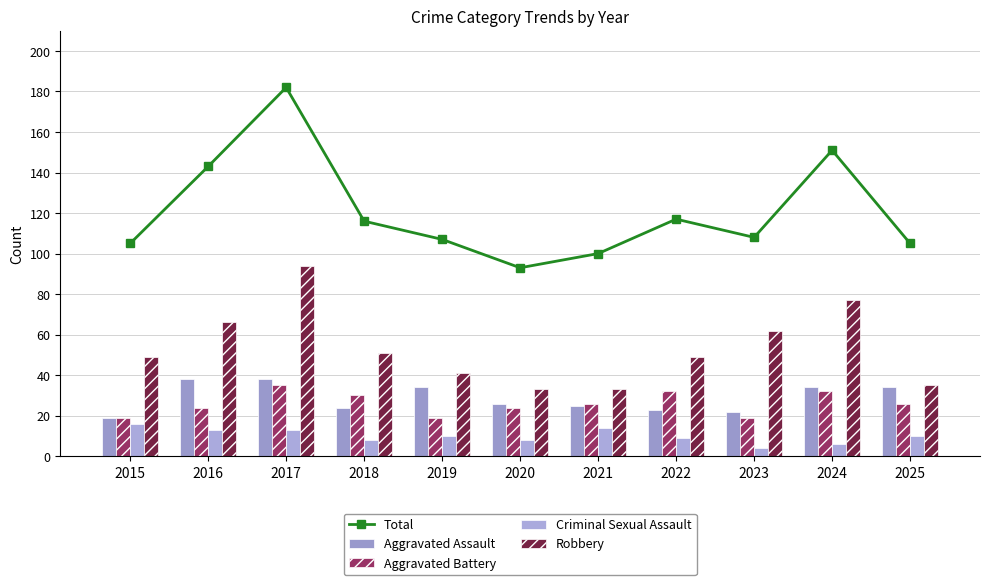

Which label corresponds to the smallest value in the chart?

2023